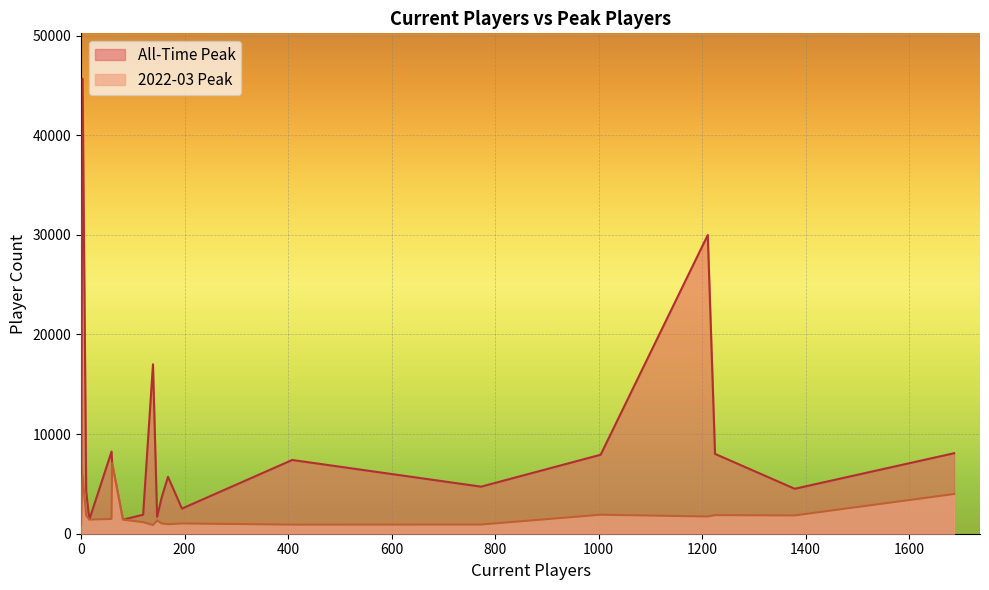

Reading left to right, list all the values displayed in this chart.

All-Time Peak: Persona 4 Arena Ultimax=7099	Mirror 2: Project X=45657	Disco Elysium=8081	Lobotomy Corporation=7928	Library Of Ruina=8015	Crush Crush=4512	TOGETHER BnB=4241	Persona 4 Golden=29984	Mirror=8250	Lust Theory=1417	Cafe Stella=1415	Treasure of Nadia=1699	Everlasting Summer=1907	NEEDY GIRL OVERDOSE=3674	The Great Ace Attorney Chronicles=2523	Being a DIK=5709	Phoenix Wright: Ace Attorney Trilogy=4724	Doki Doki Literature Club=7402	Super Robot Wars 30=17005	Retention=1642
2022-03 Peak: Persona 4 Arena Ultimax=7099	Mirror 2: Project X=5845	Disco Elysium=3985	Lobotomy Corporation=1907	Library Of Ruina=1869	Crush Crush=1836	TOGETHER BnB=1827	Persona 4 Golden=1729	Mirror=1485	Lust Theory=1417	Cafe Stella=1415	Treasure of Nadia=1329	Everlasting Summer=1155	NEEDY GIRL OVERDOSE=1029	The Great Ace Attorney Chronicles=1028	Being a DIK=955	Phoenix Wright: Ace Attorney Trilogy=921	Doki Doki Literature Club=912	Super Robot Wars 30=875	Retention=828